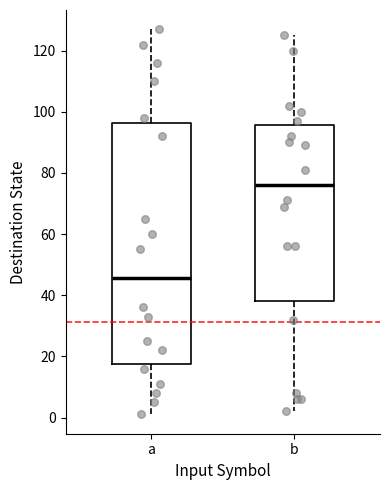

Where does the median line of the box for b sit on the y-axis? The values are not printed on the chart, so give them approximately, as read against the axis.

76